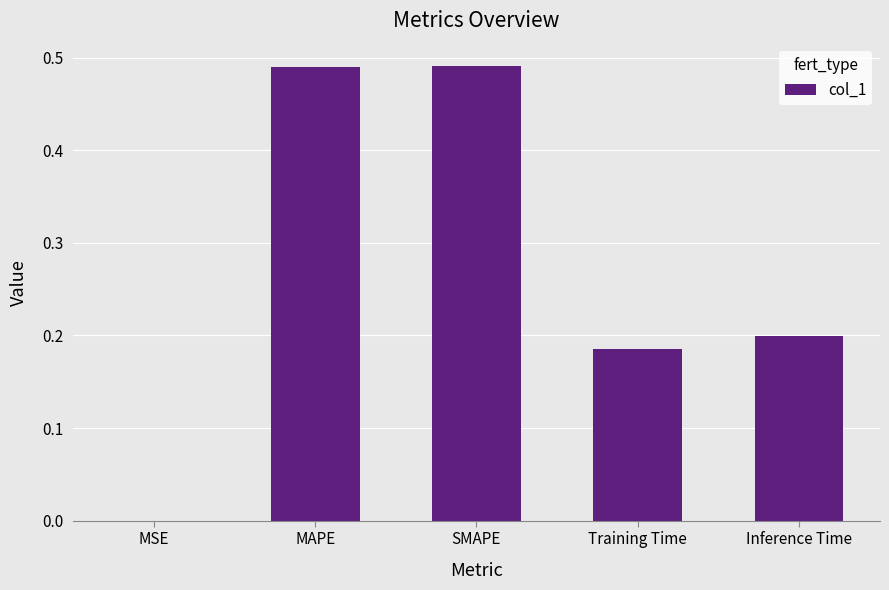

Which has a higher value, MSE or Inference Time?

Inference Time